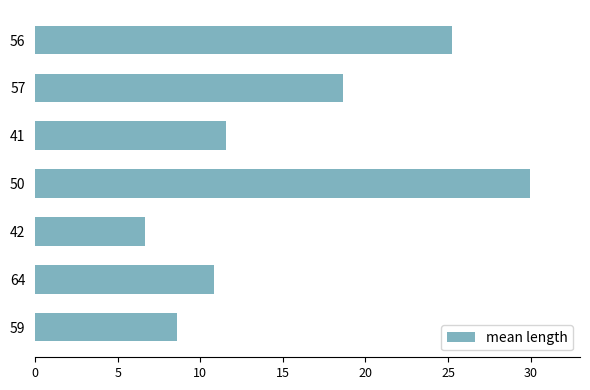

Approximately how many times larger is the value at 50 compared to 64?

2.8